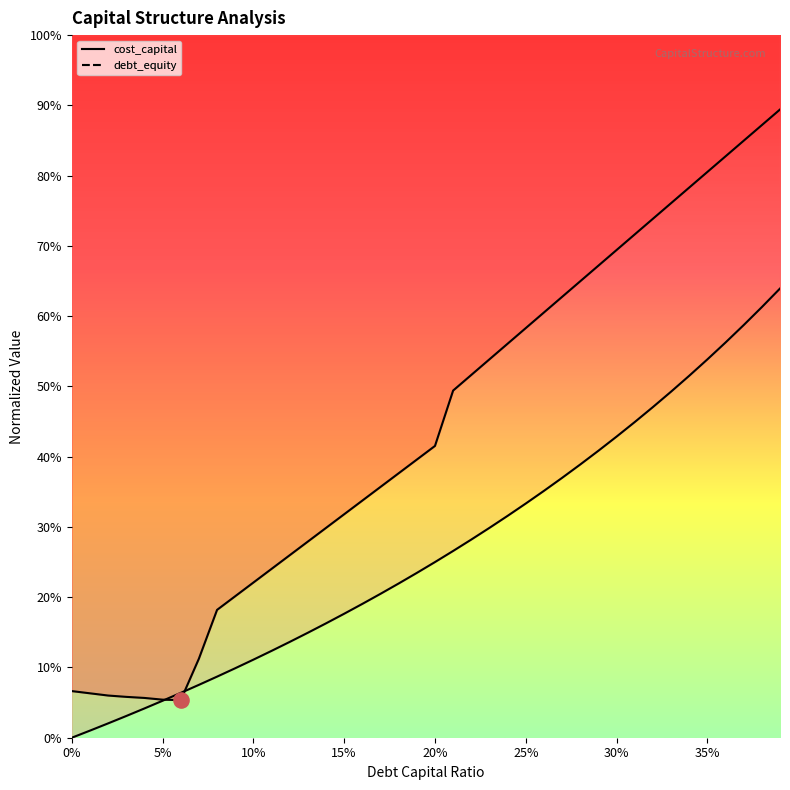

Which series contains the lowest Y value?

cost_capital